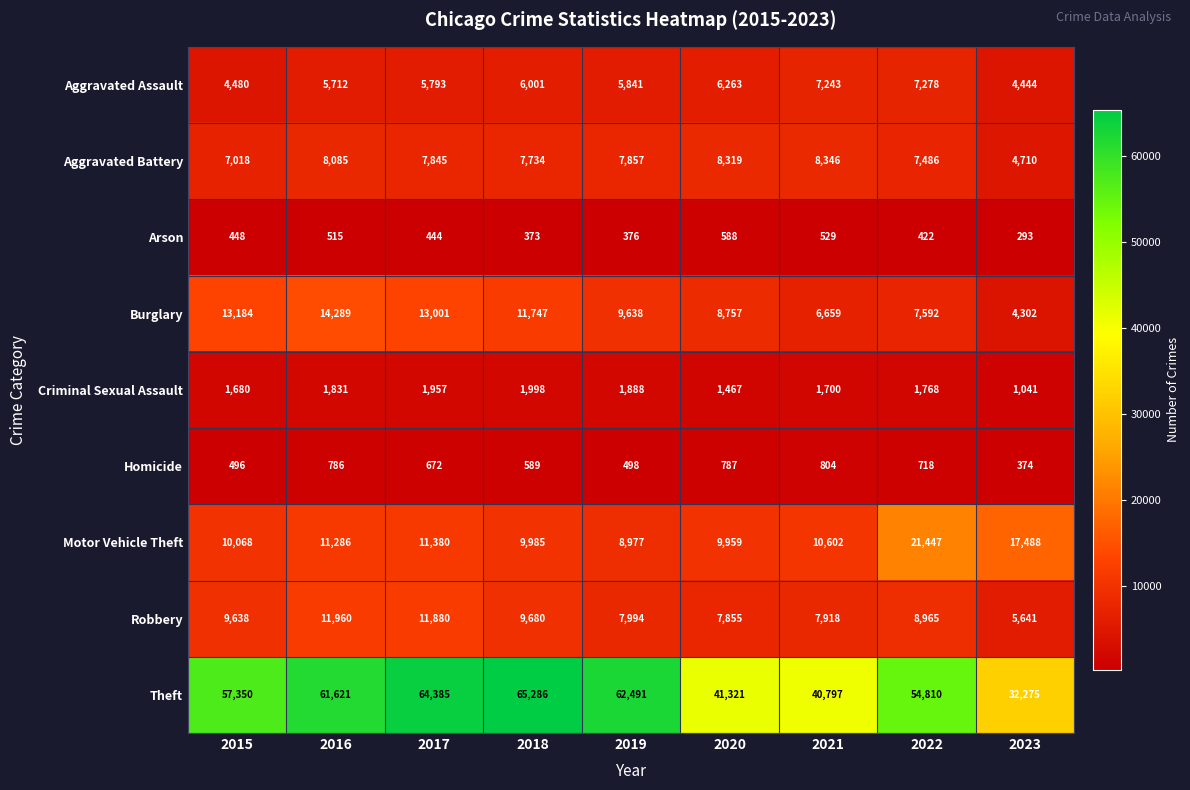

What is the minimum value shown in the chart?

293